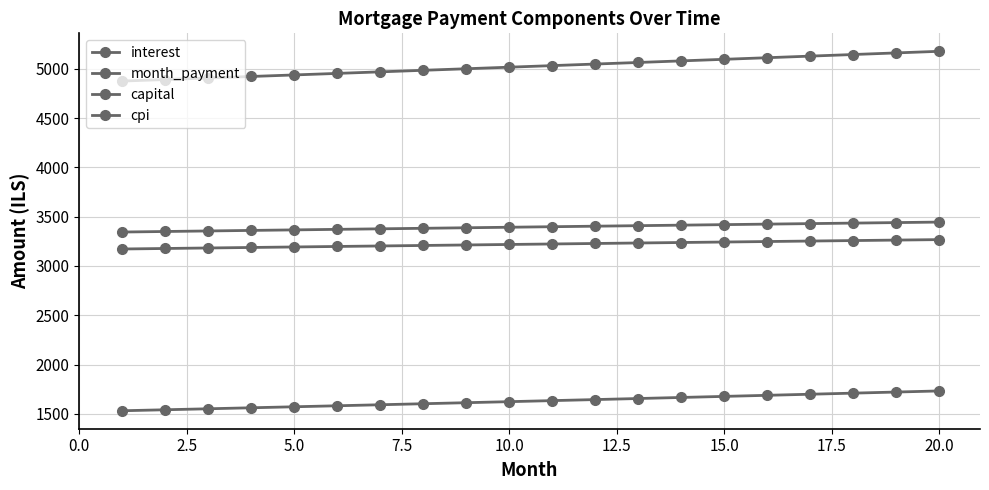

How many series are shown in this chart?

4